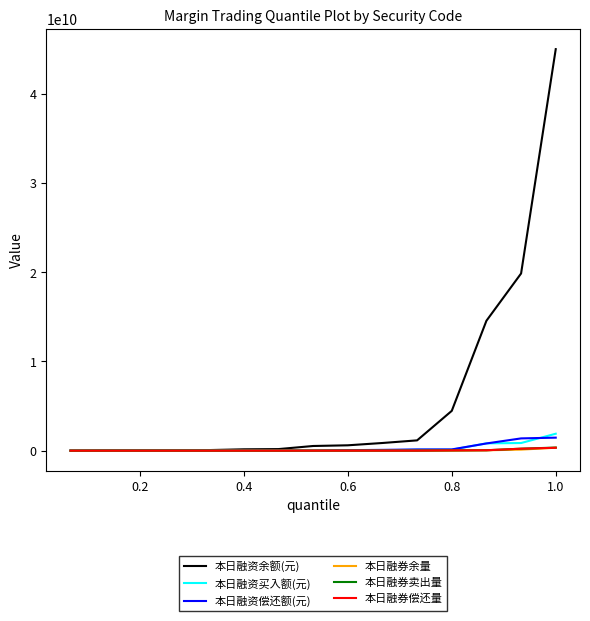

What is the maximum value shown in the chart?

45007378784